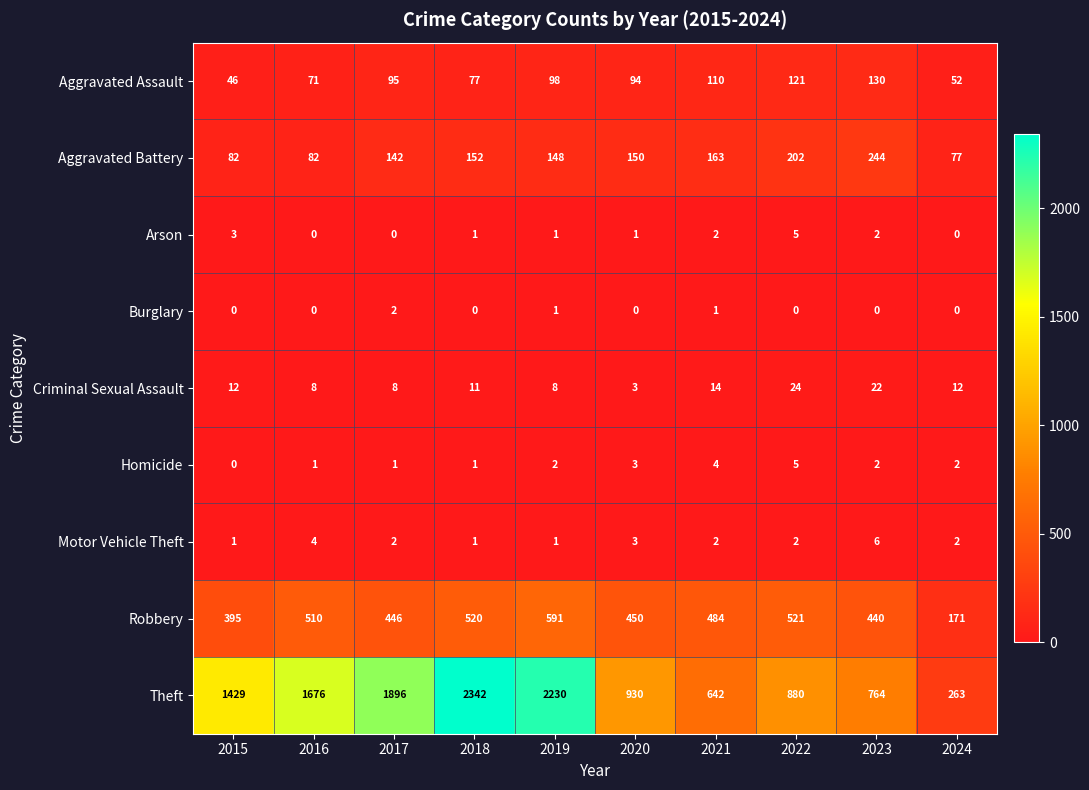

List the labels in order of Theft value, largest first.

2018, 2019, 2017, 2016, 2015, 2020, 2022, 2023, 2021, 2024